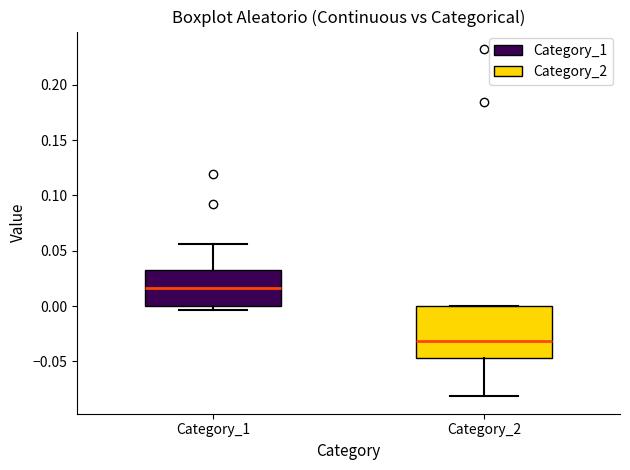

Where is the lower edge of the box for Category_2 on the y-axis? The values are not printed on the chart, so give them approximately, as read against the axis.

-0.045